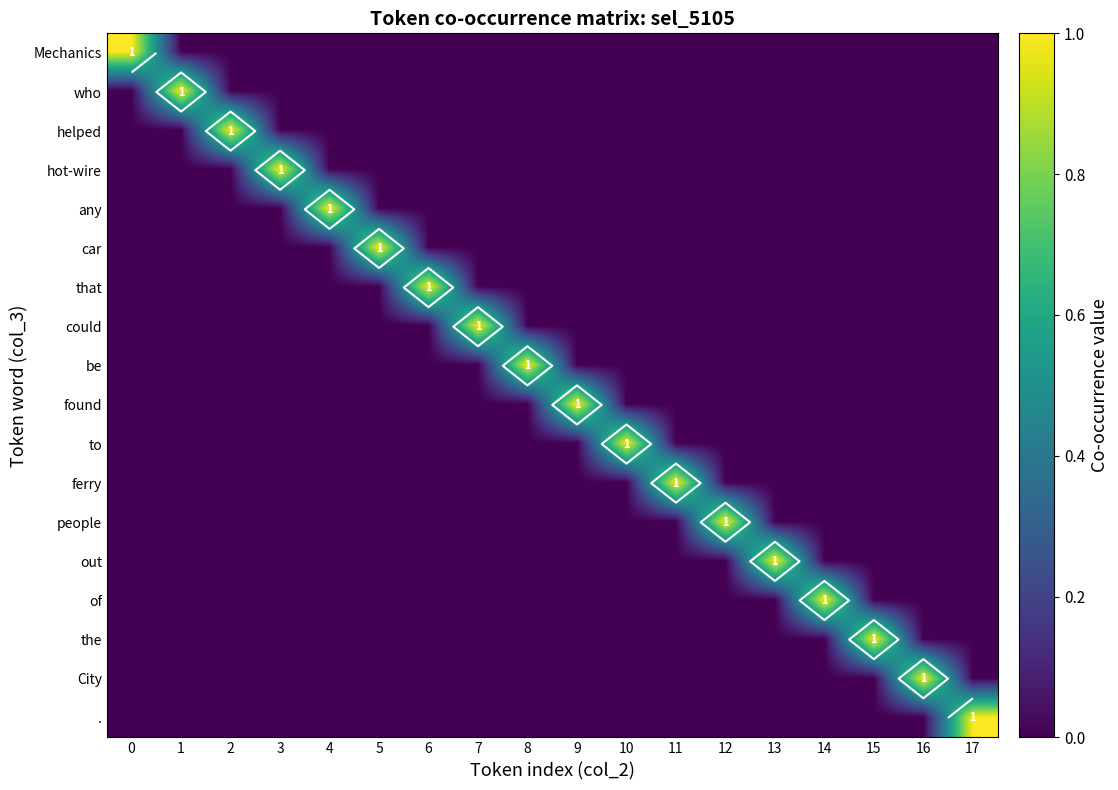

The value of found at 4 is 0. True or false?

True